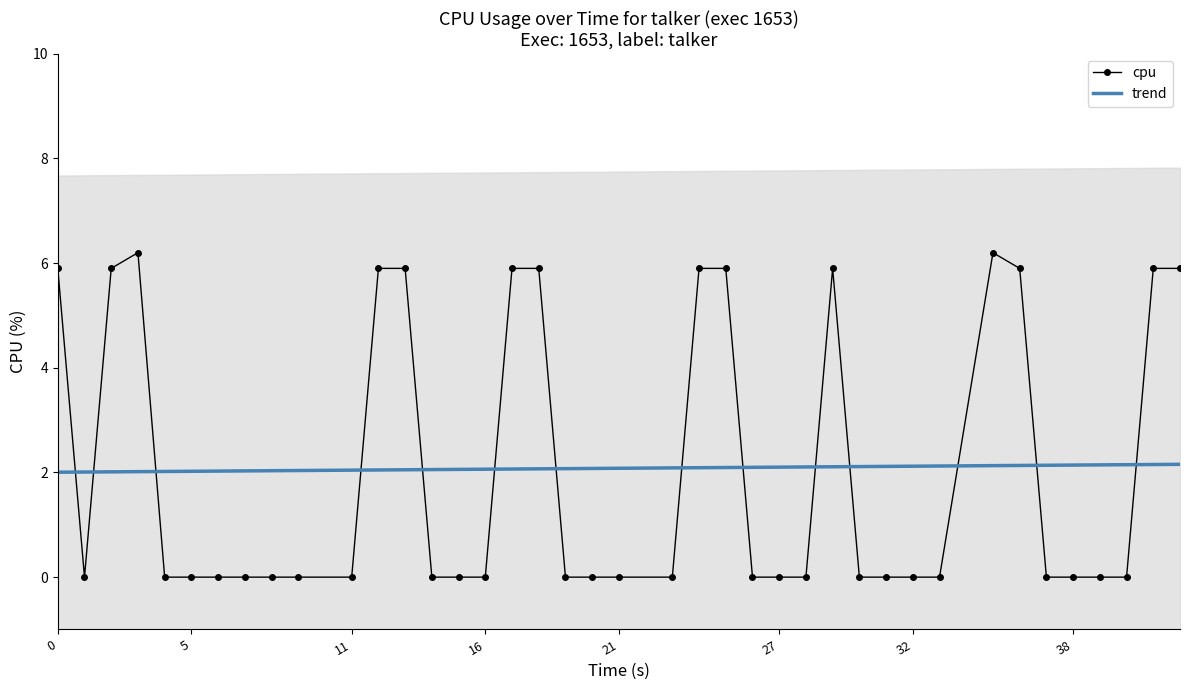

What is the maximum value for trend?

2.2